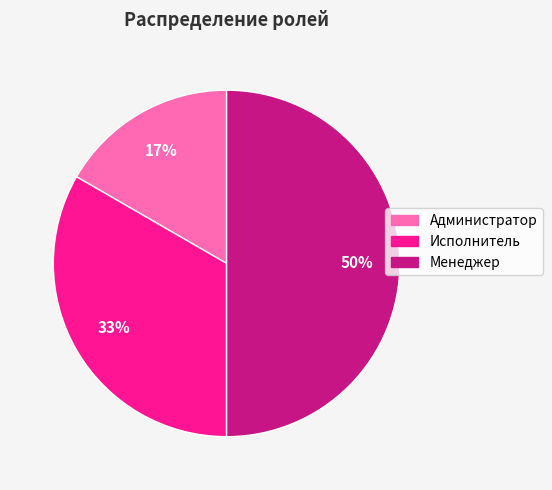

Do Администратор and Менеджер together represent more than half of the pie?

Yes